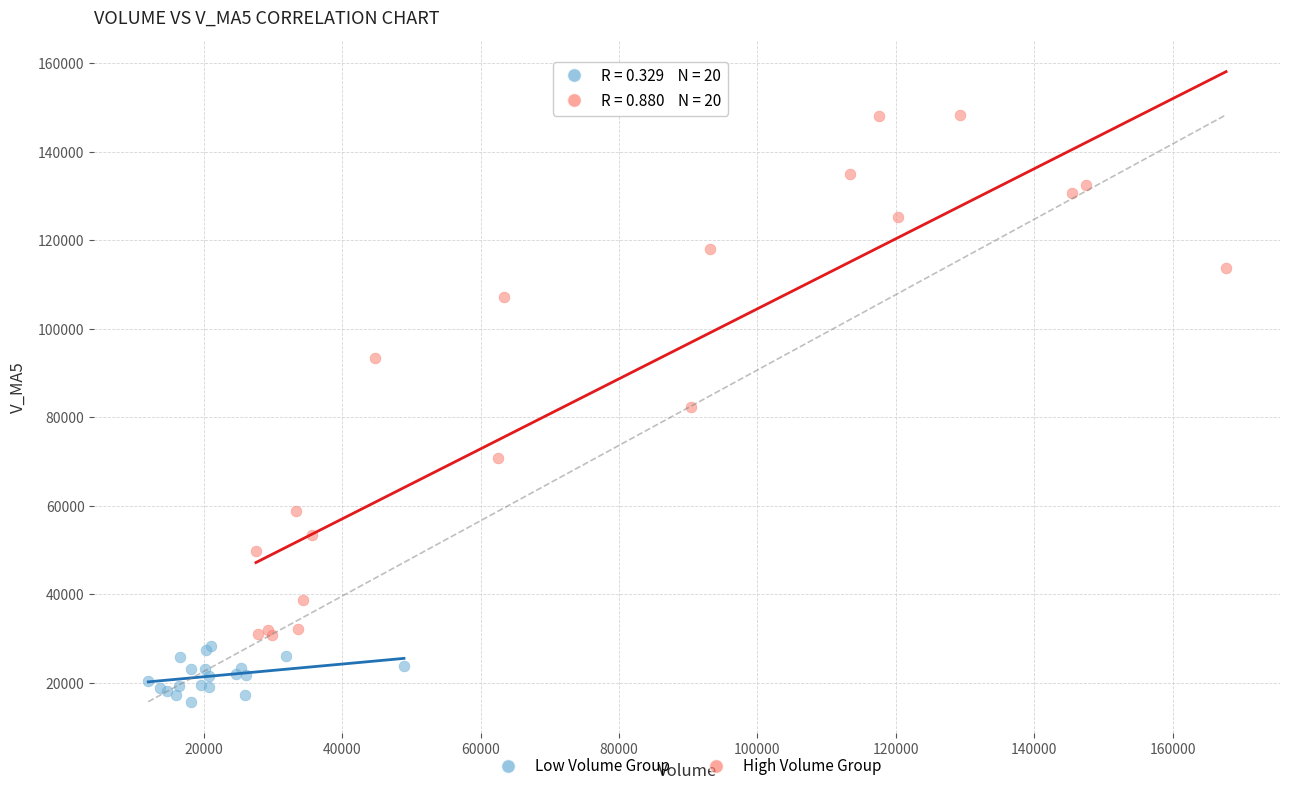

Which series reaches the minimum Y coordinate?

Low Volume Group